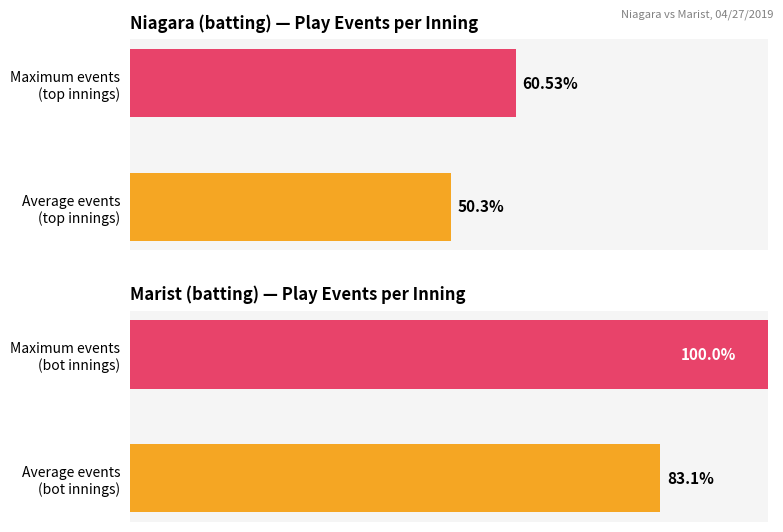

Rank the series by their maximum value, from lowest to highest.

Niagara (batting top), Marist (batting bot)